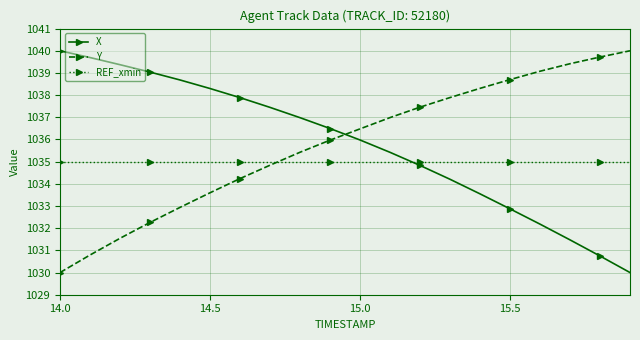

What are all the series names shown in the legend?

X, Y, REF_xmin